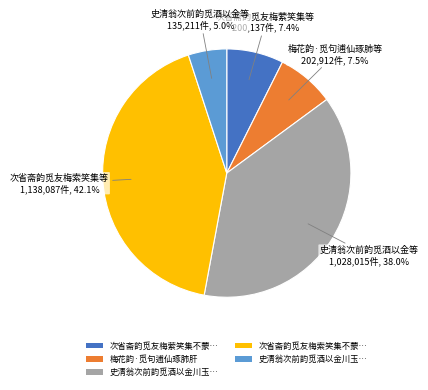

Does any single category account for the majority?

No